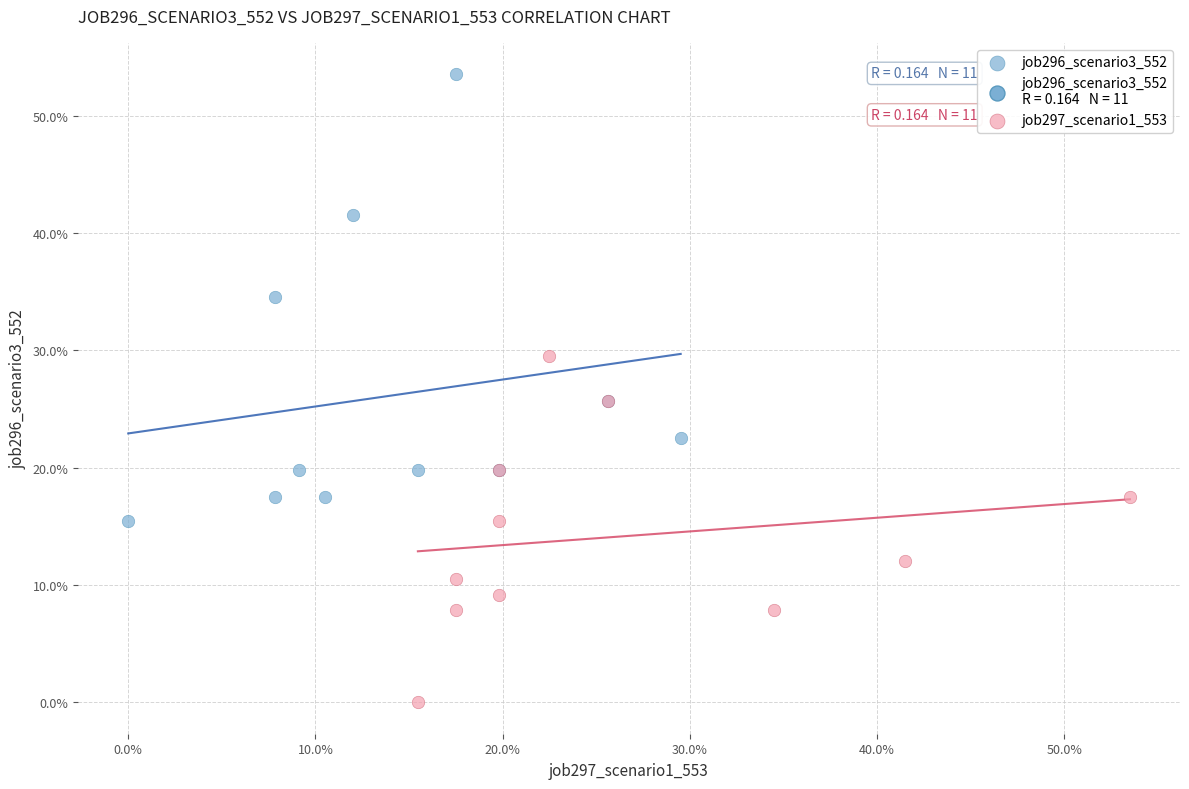

Which series has the widest spread of Y values?

job296_scenario3_552